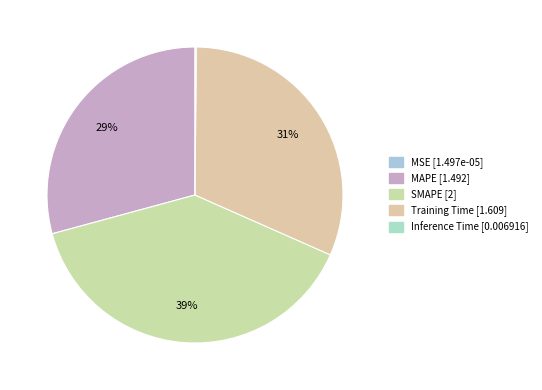

Which category has the biggest portion of the pie?

SMAPE